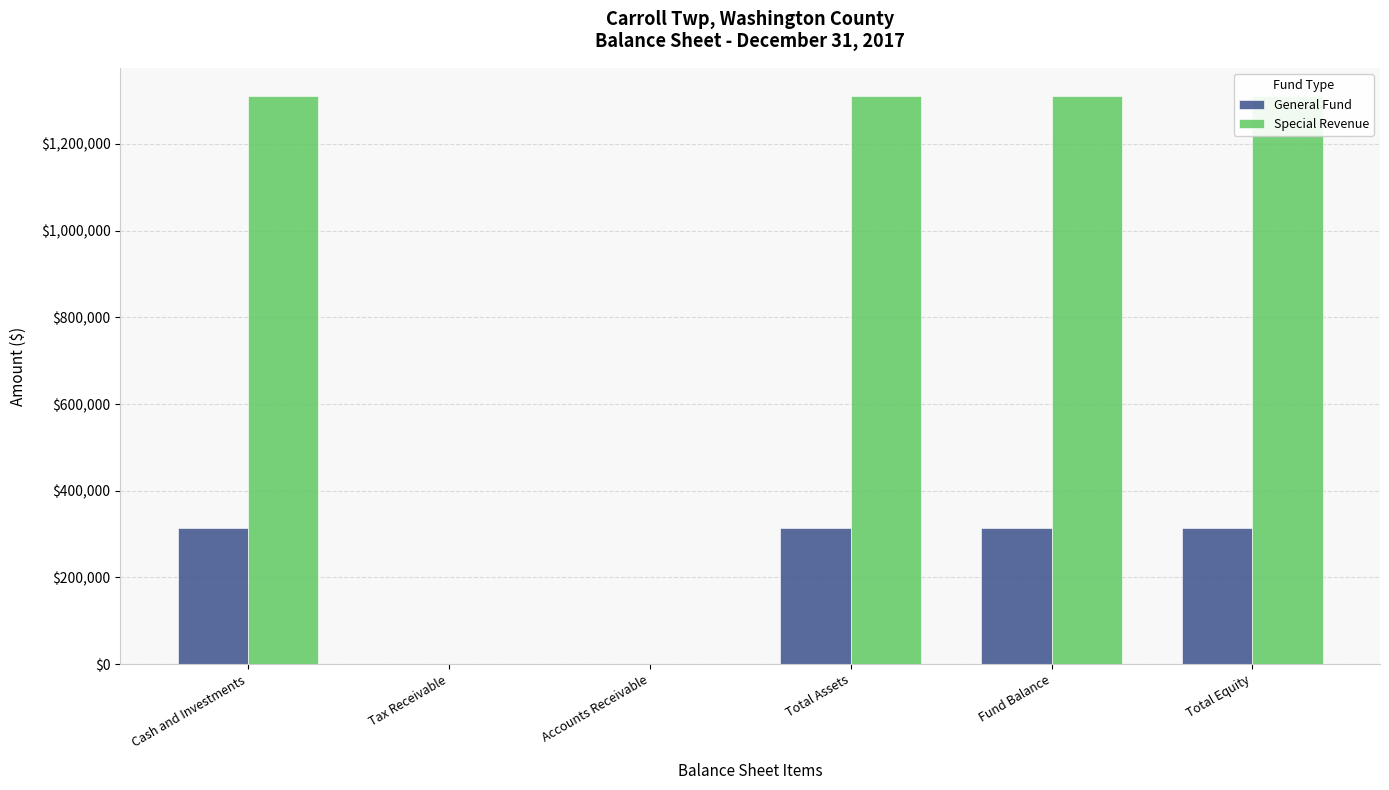

Does the chart contain stacked bars?

No